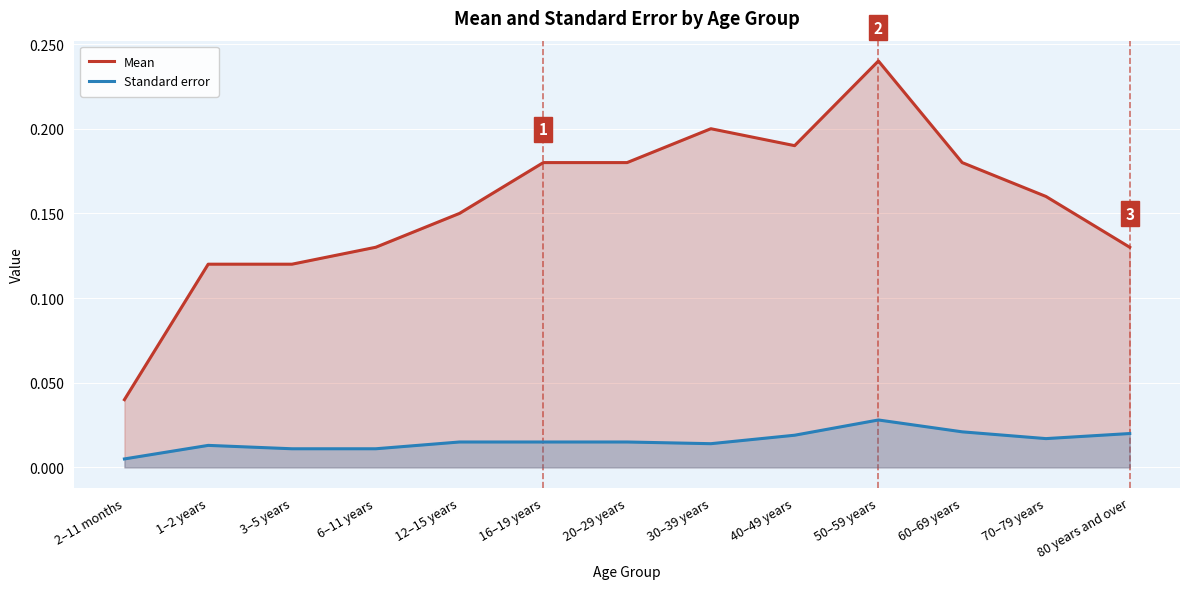

What is the spread (max minus min) of values at 80 years and over?

0.1